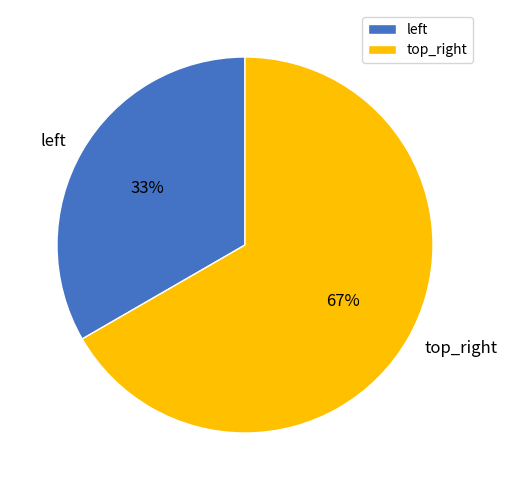

Rank the categories by value from highest to lowest.

top_right, left